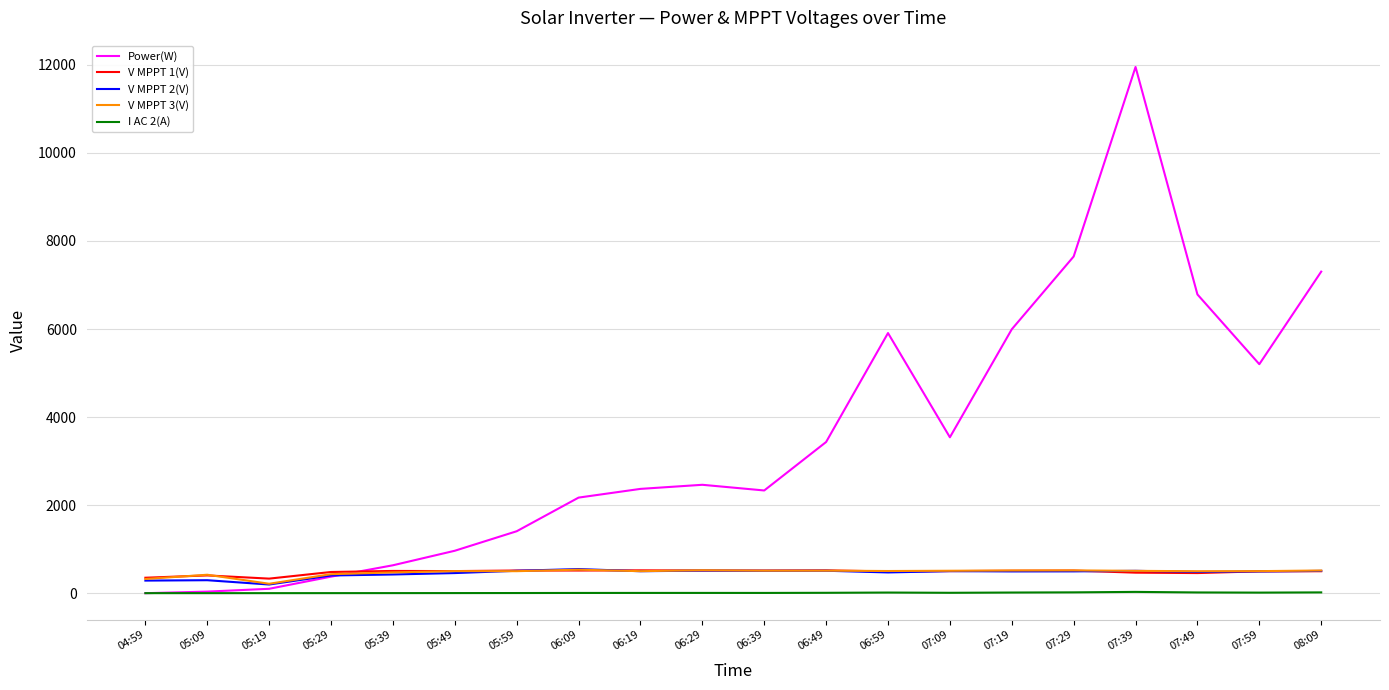

How many times do V MPPT 1(V) and Power(W) cross each other?

1